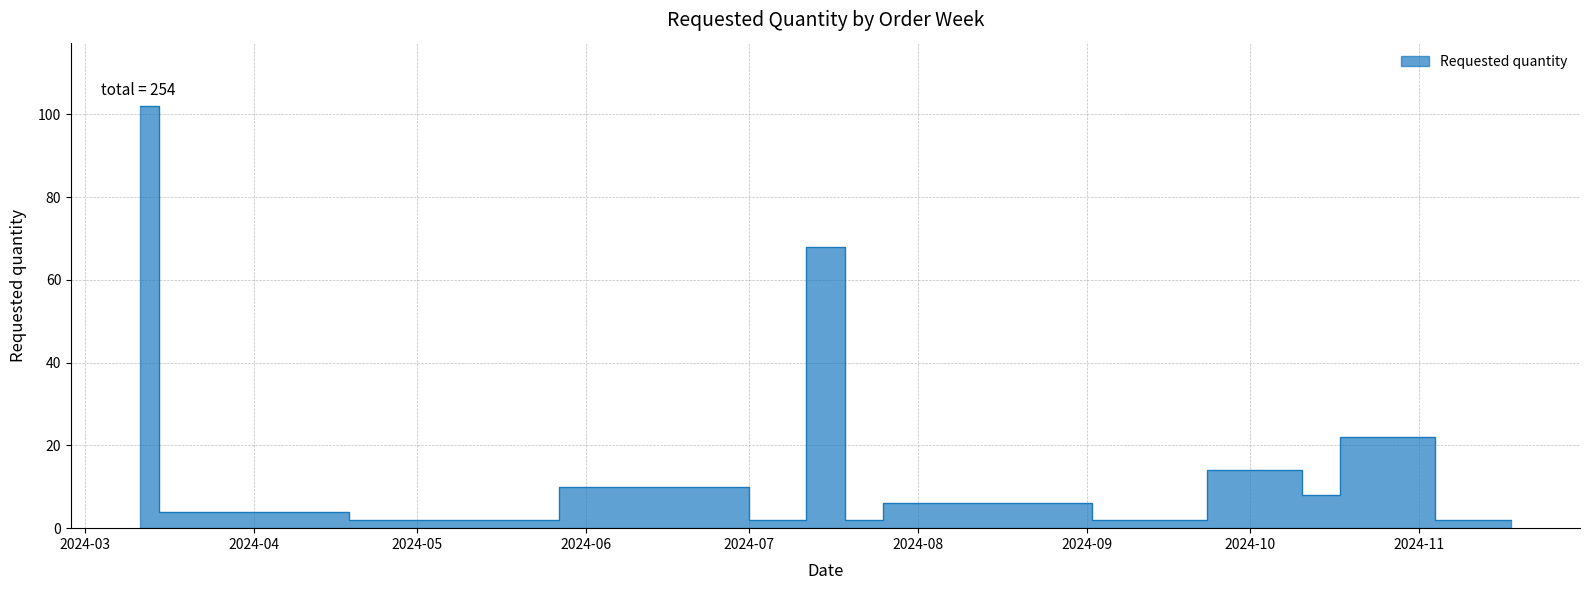

The chart shows a value of 31 at 2024-03-11. True or false?

False